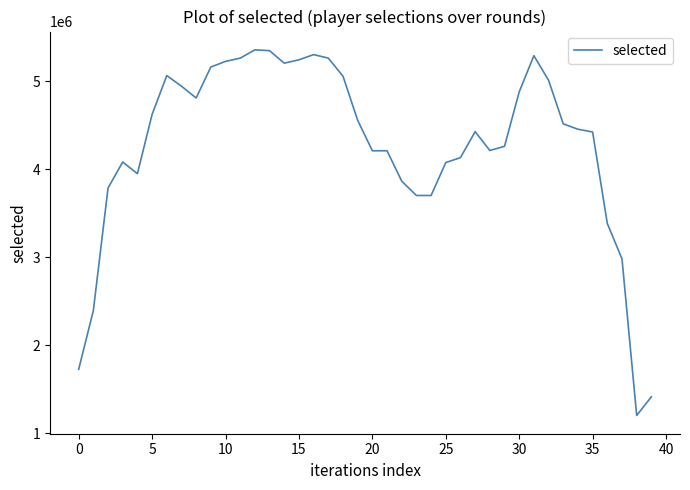

What is the greatest value displayed?

5359256